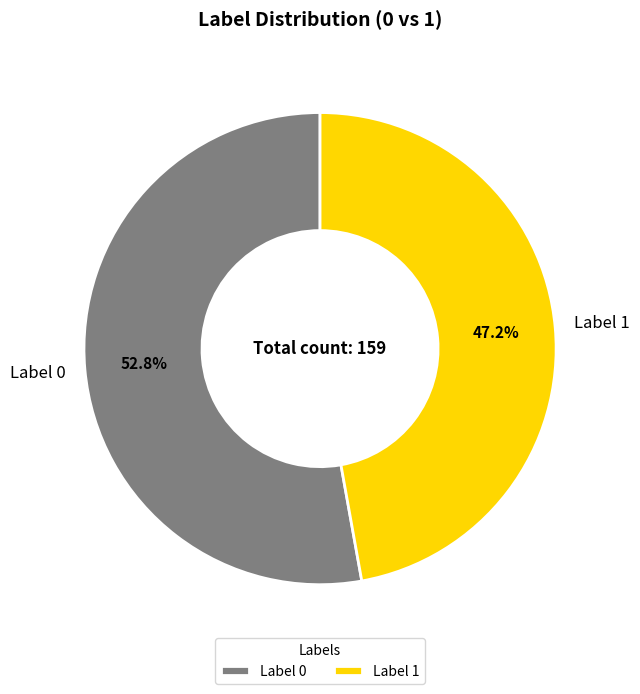

Is there any slice that represents more than half of the pie?

Yes